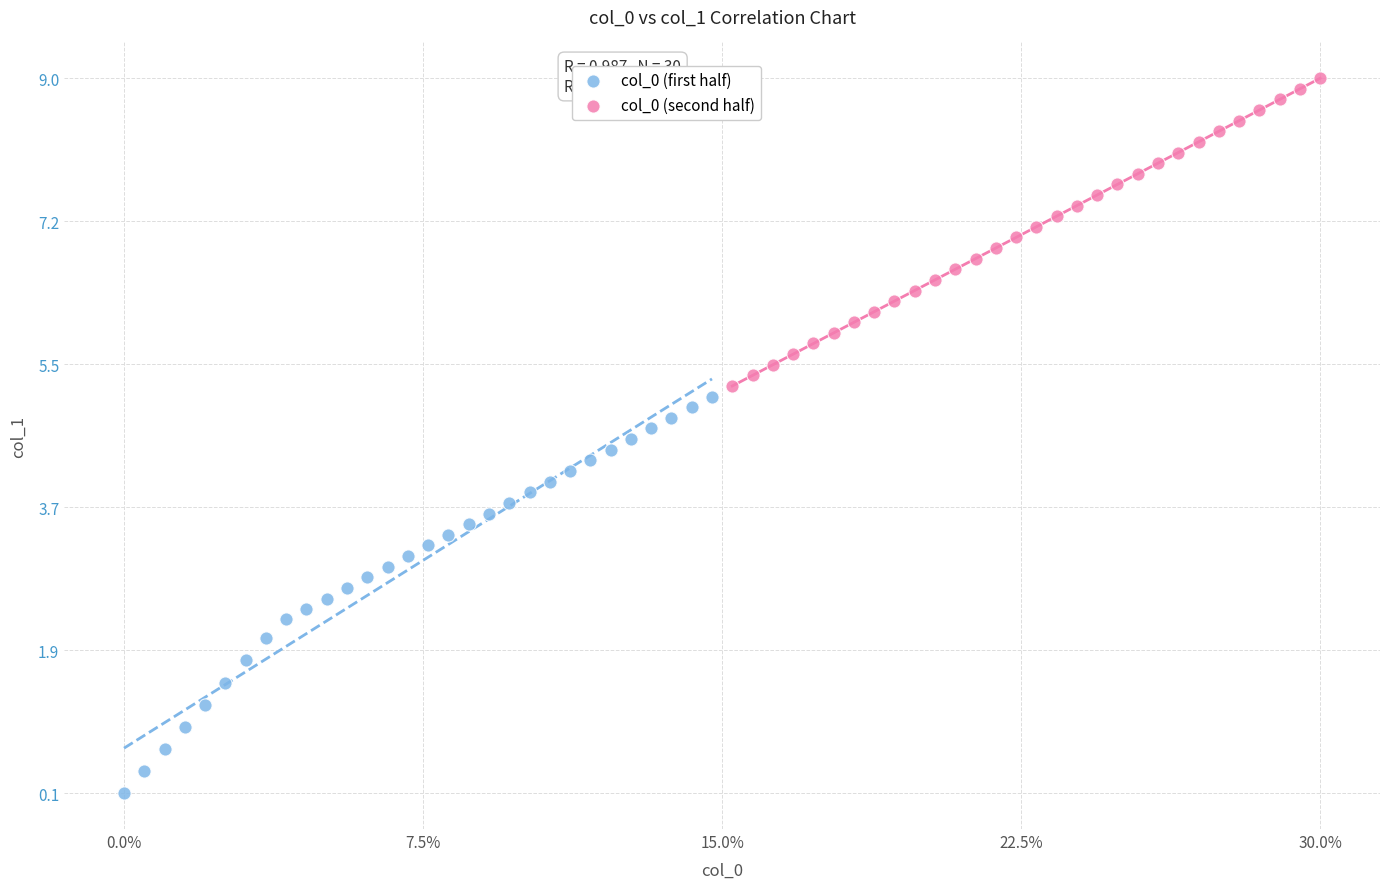

Which series has the largest Y range (max minus min)?

col_0 (first half)